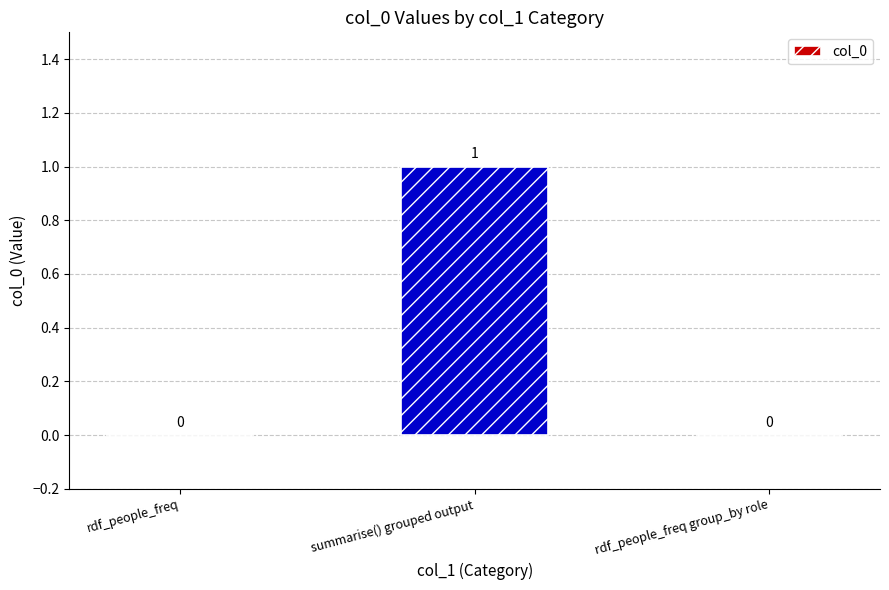

Are the bars horizontal?

No